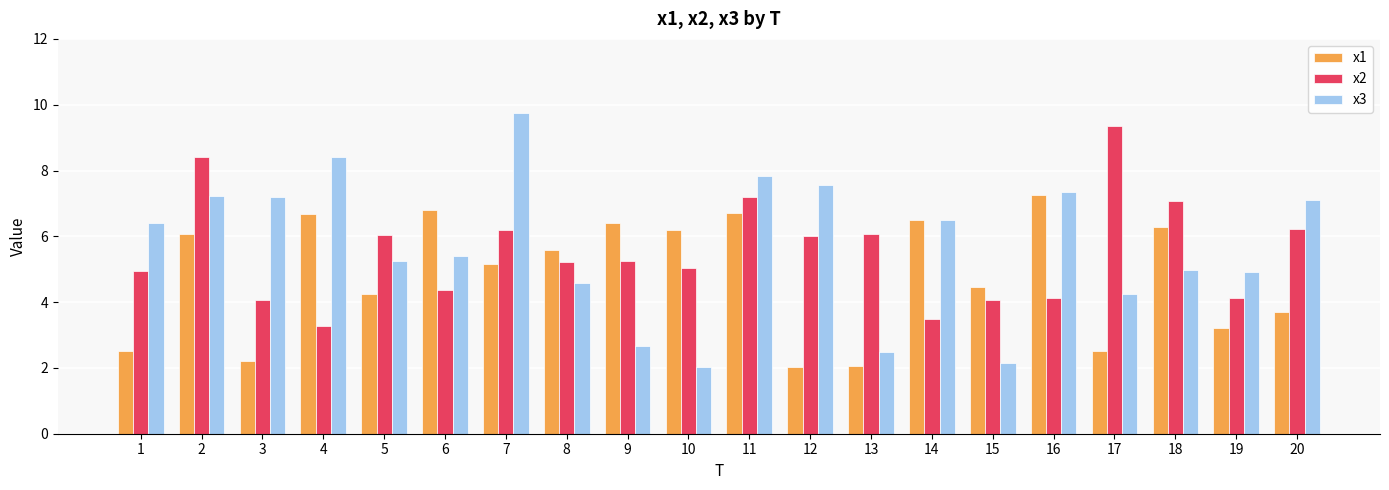

What are all the series names shown in the legend?

x1, x2, x3